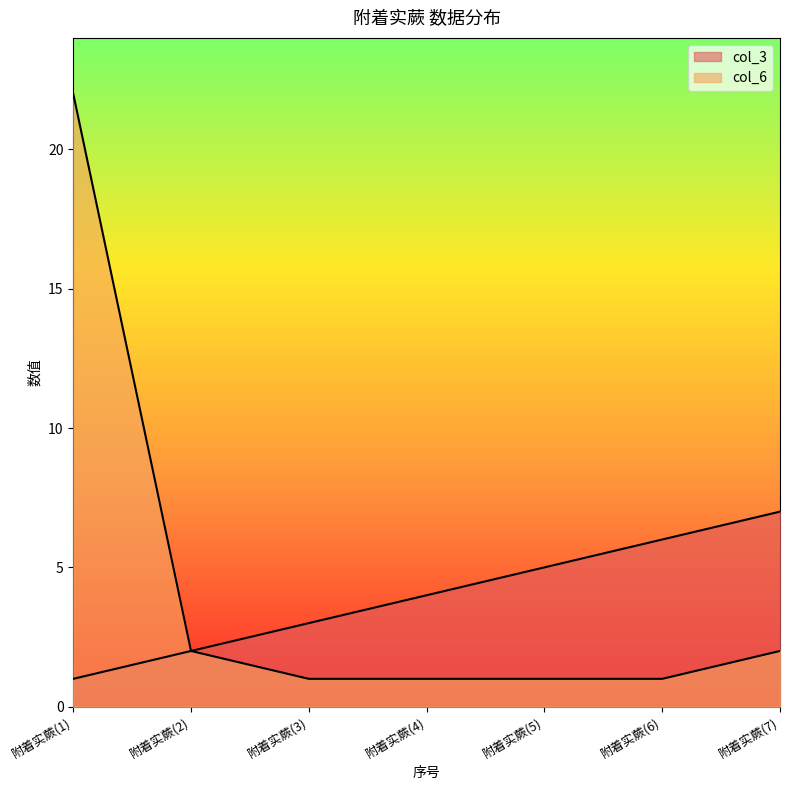

True or false: col_6 and col_3 intersect in this chart.

False